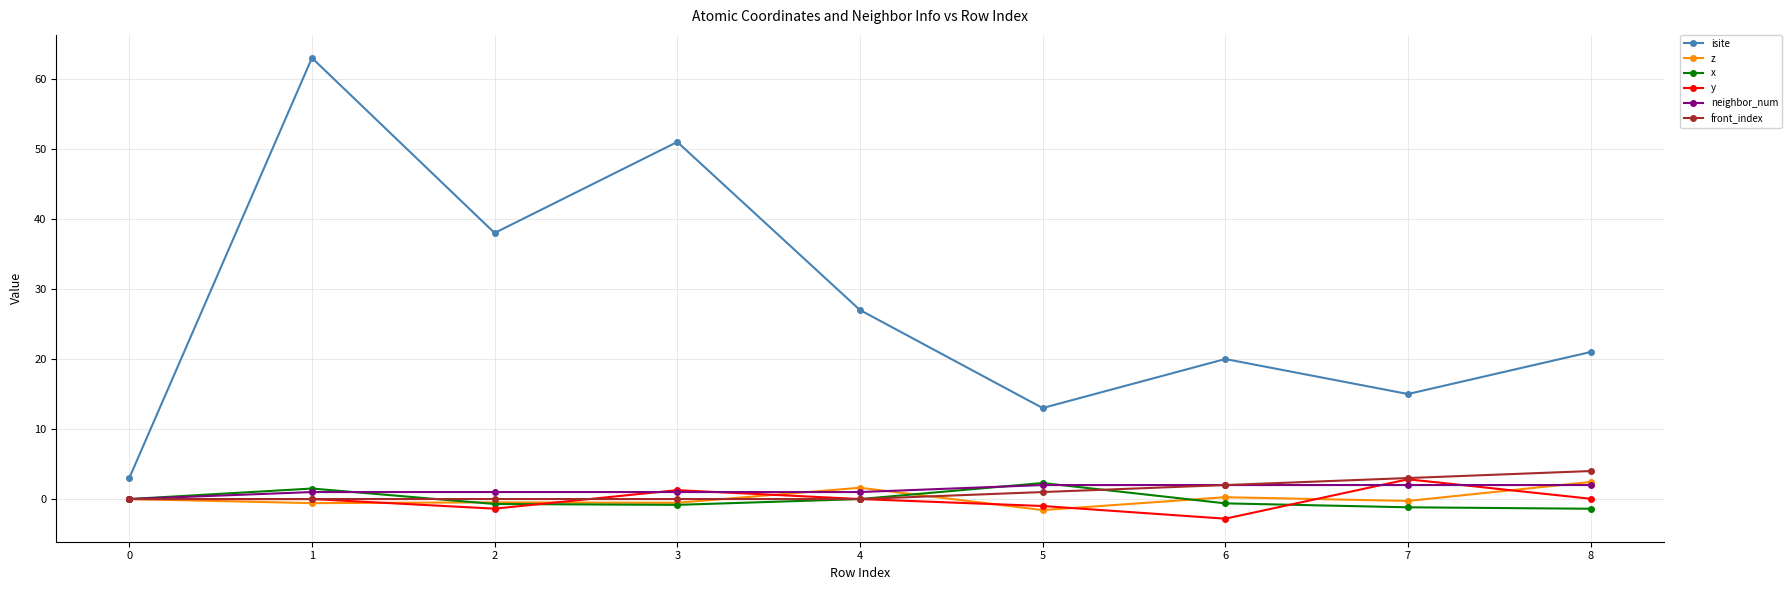

Which series has the largest range (max minus min)?

isite